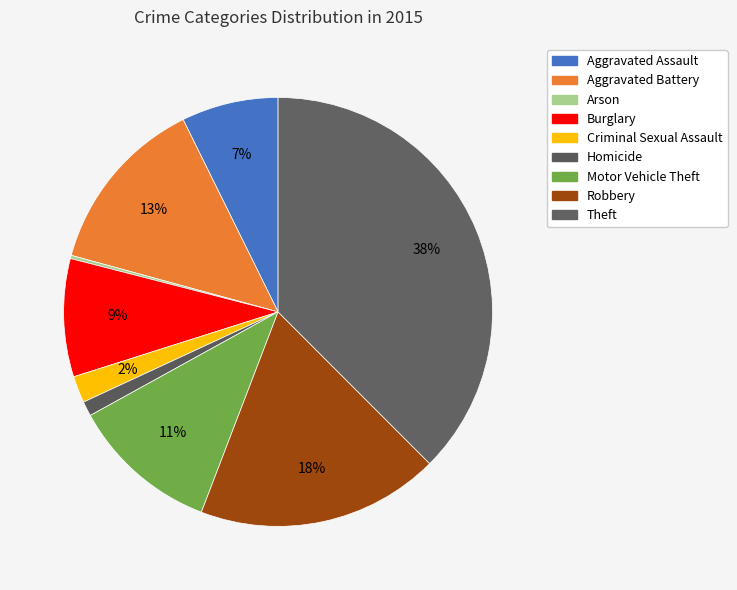

Is it true that Aggravated Assault is 7% of the pie?

True